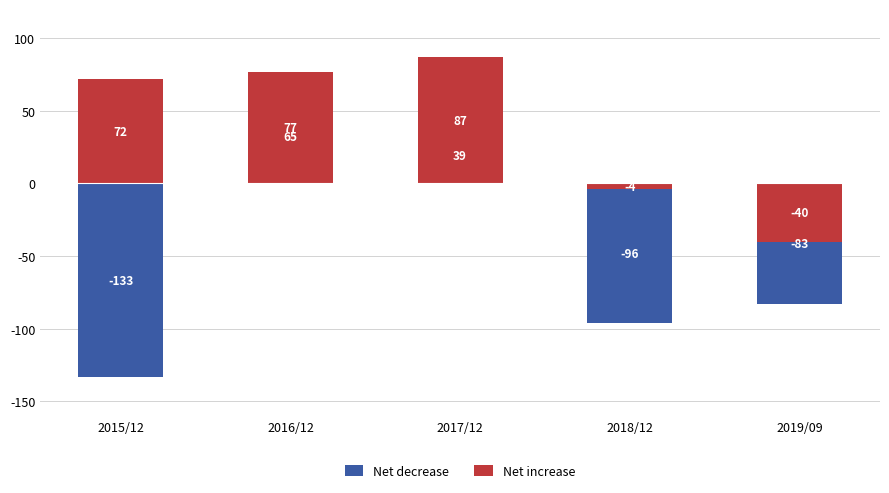

Reading left to right, what are all the values shown in this chart?

Net decrease: 2015/12=-133	2016/12=65	2017/12=39	2018/12=-96	2019/09=-83
Net increase: 2015/12=72	2016/12=77	2017/12=87	2018/12=-4	2019/09=-40